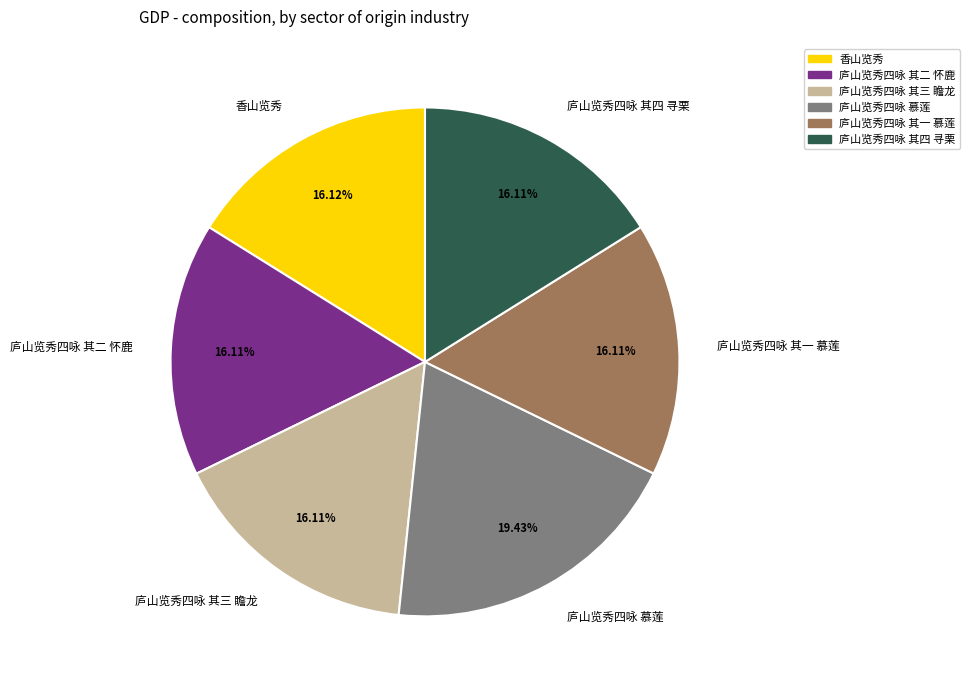

Is there any slice that represents more than half of the pie?

No